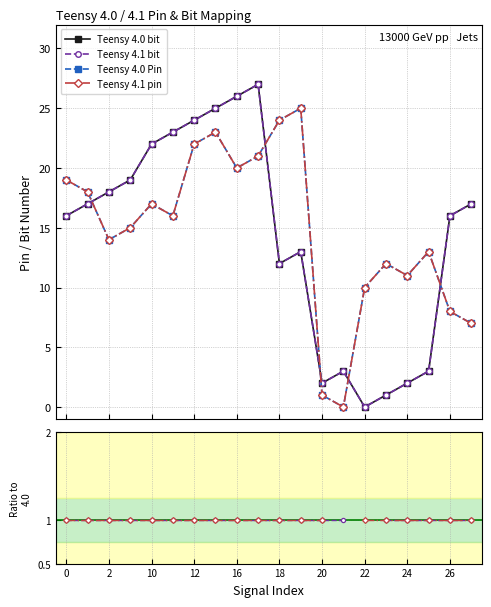

True or false: Teensy 4.1 bit / 4.0 bit has a value of 1.3 at 10.

False